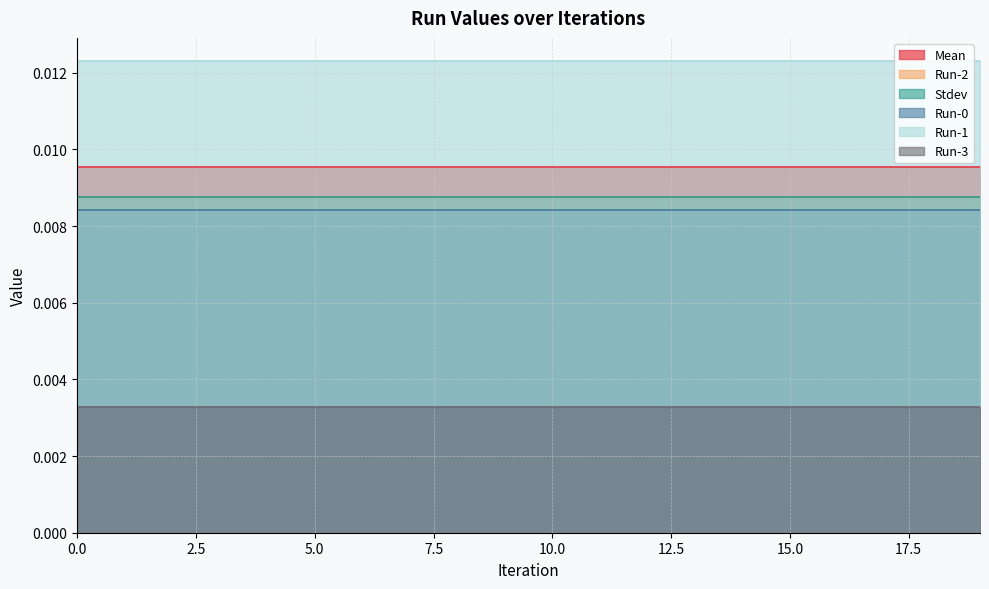

Does the chart display data point markers on the line(s)?

No